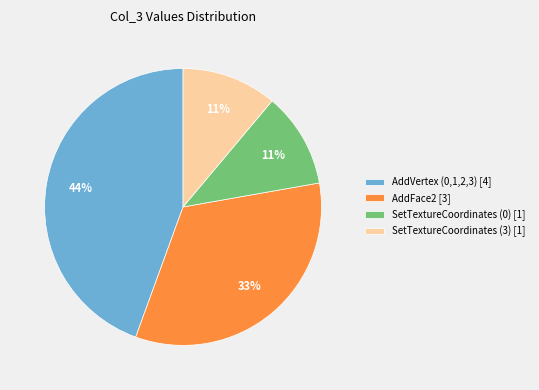

Is there a majority slice in this chart?

No